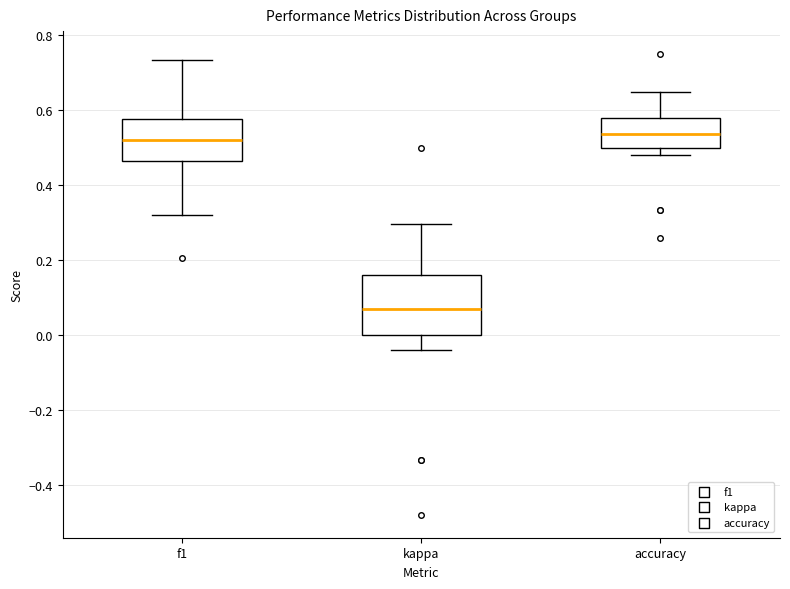

Where is the upper edge of the box for accuracy on the y-axis? The values are not printed on the chart, so give them approximately, as read against the axis.

0.58